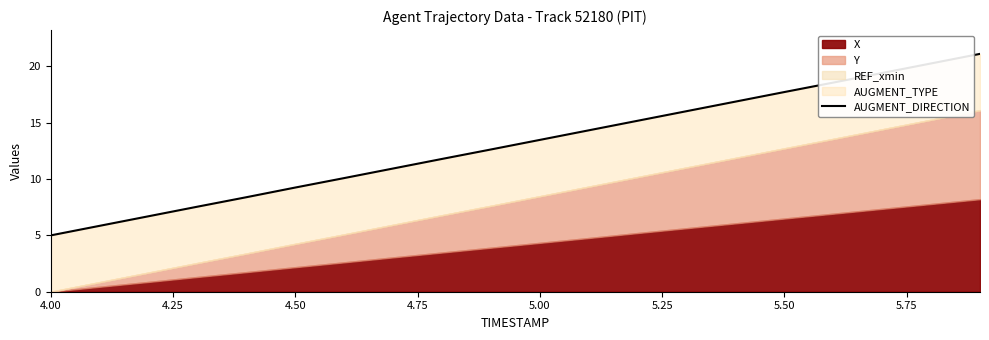

What is the difference between the maximum and minimum values?

16.1